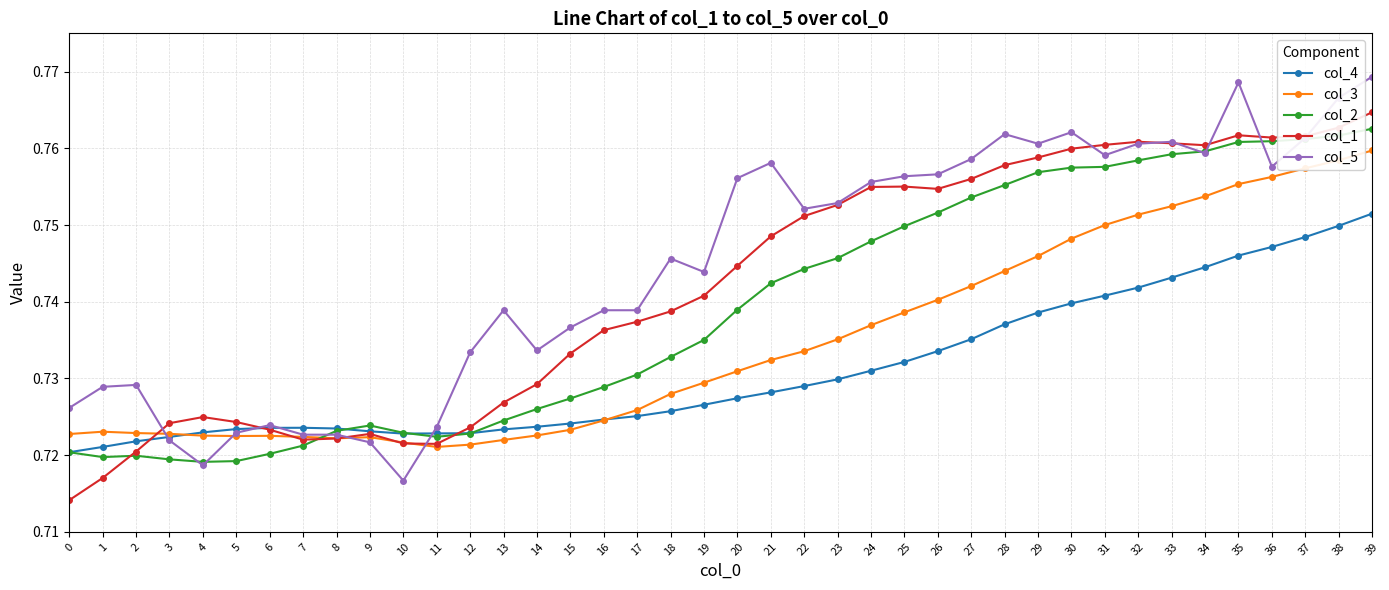

Which series has the largest range (max minus min)?

col_5